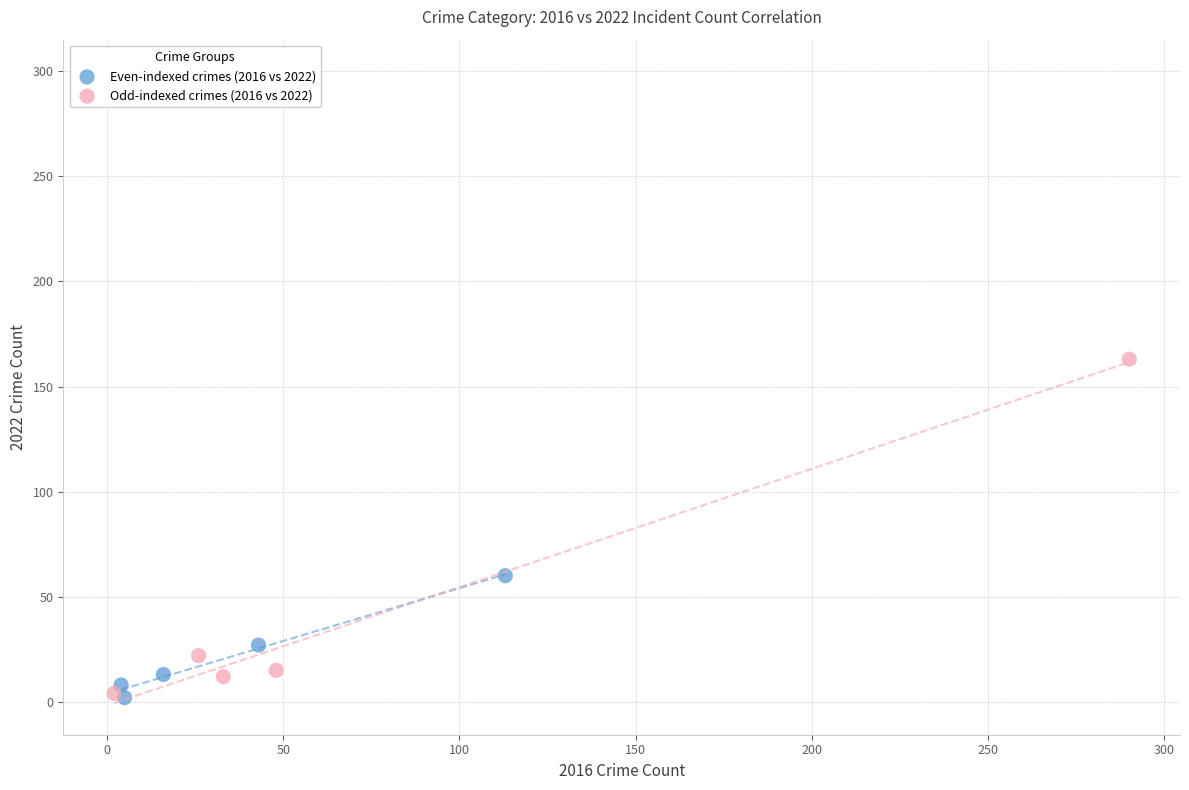

Which series has the largest Y range (max minus min)?

Odd-indexed crimes (2016 vs 2022)